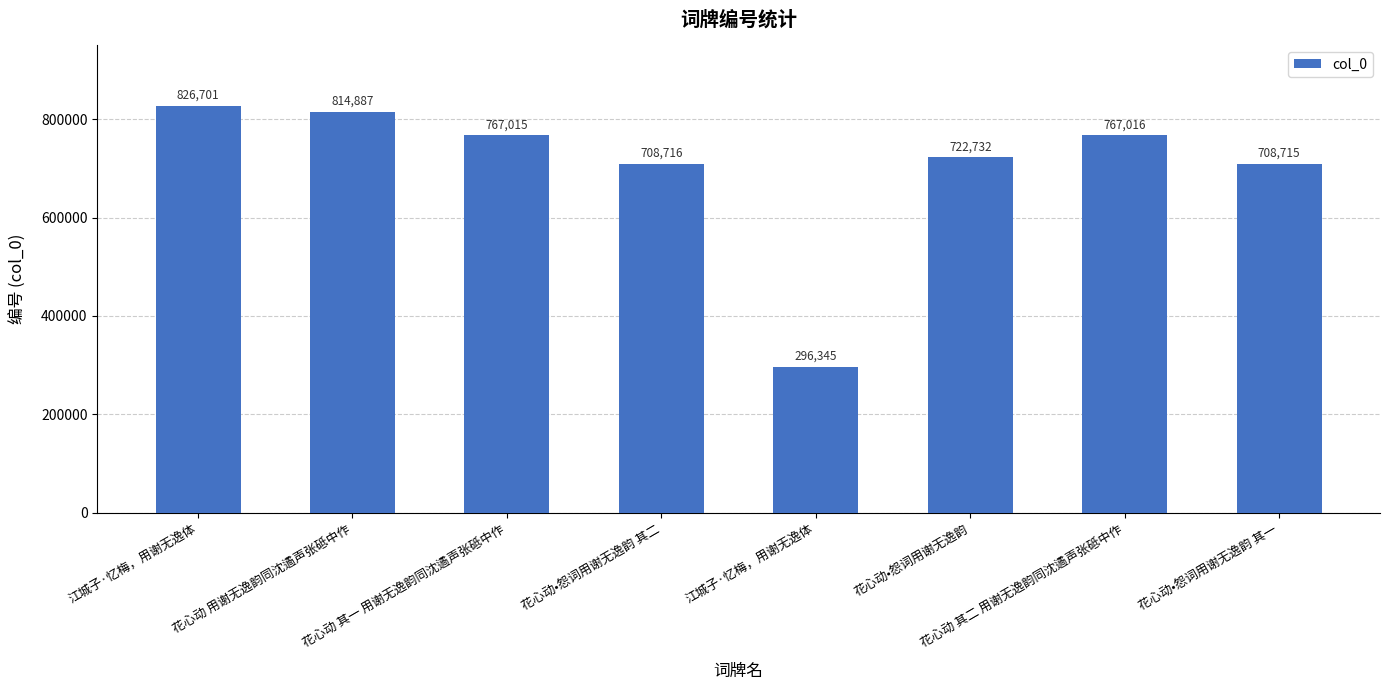

What is the difference between the values at 花心动•怨词用谢无逸韵 其一 and 花心动 其二 用谢无逸韵同沈遹声张砥中作?

58301